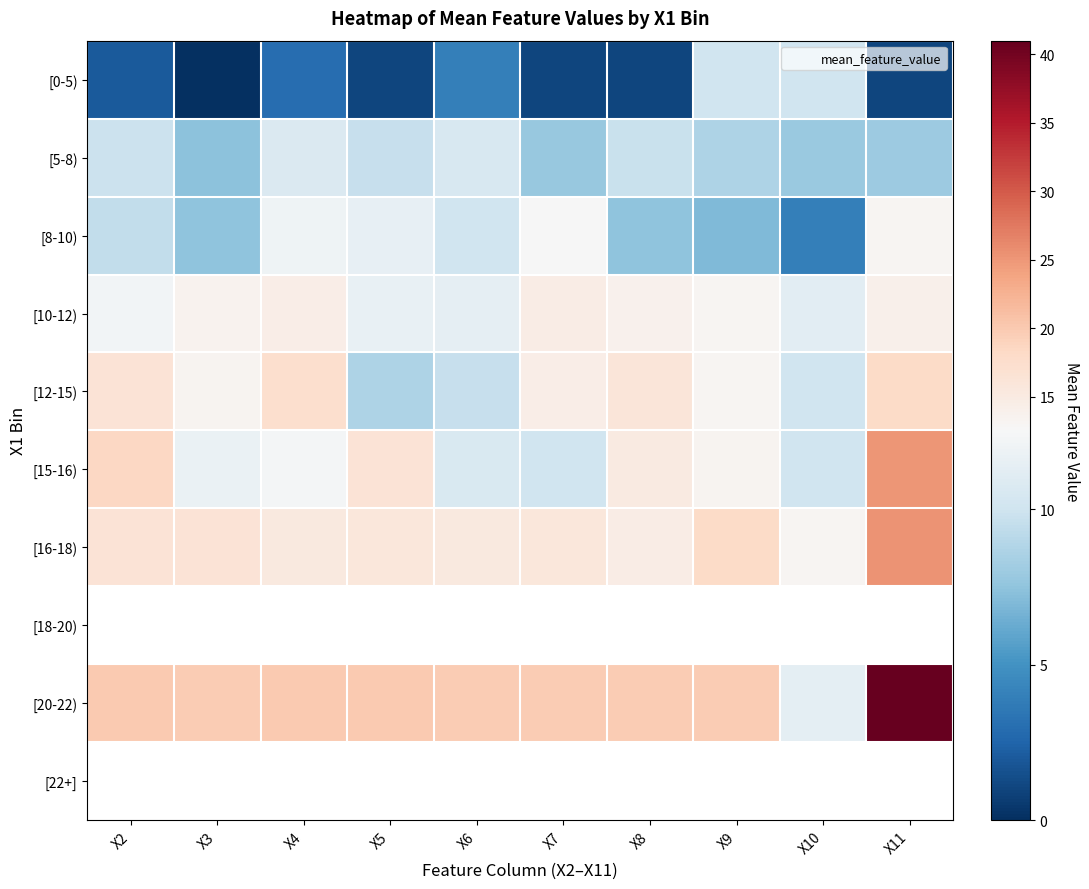

What is the difference between the highest and lowest values at X9?

12.7